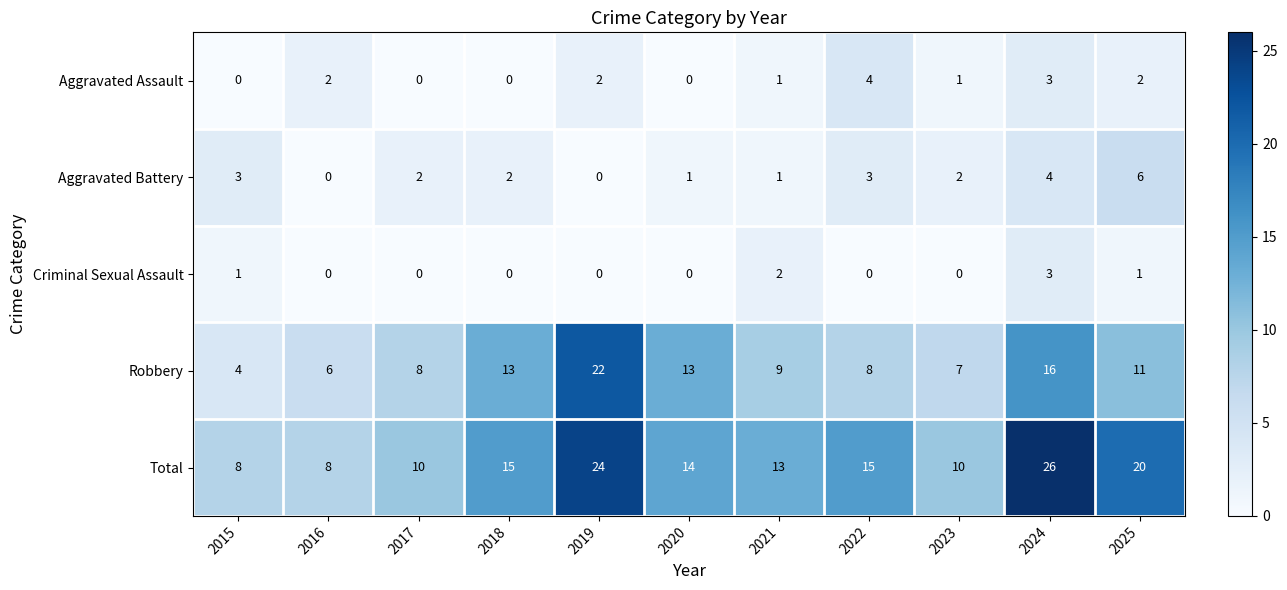

Which category has the highest value across all series?

2024